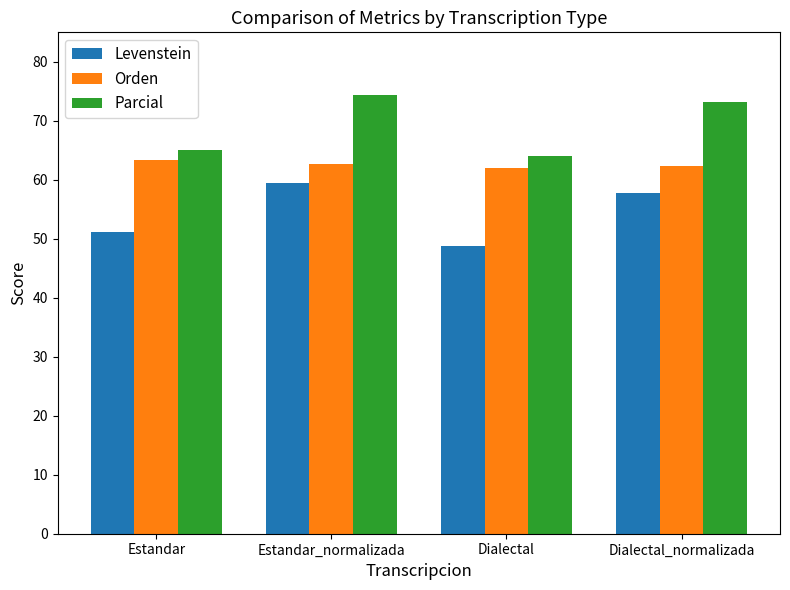

The Parcial series shows 90.2 at Dialectal. True or false?

False